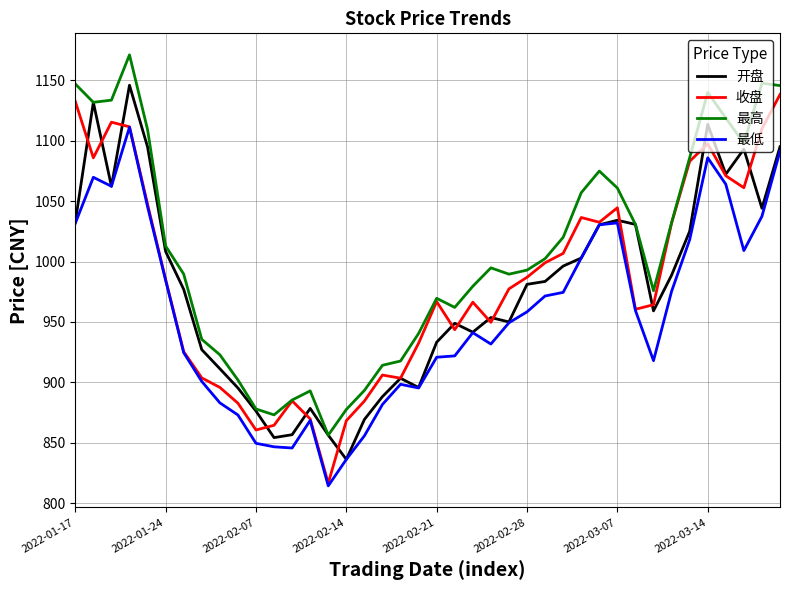

Which series has the largest range (max minus min)?

收盘